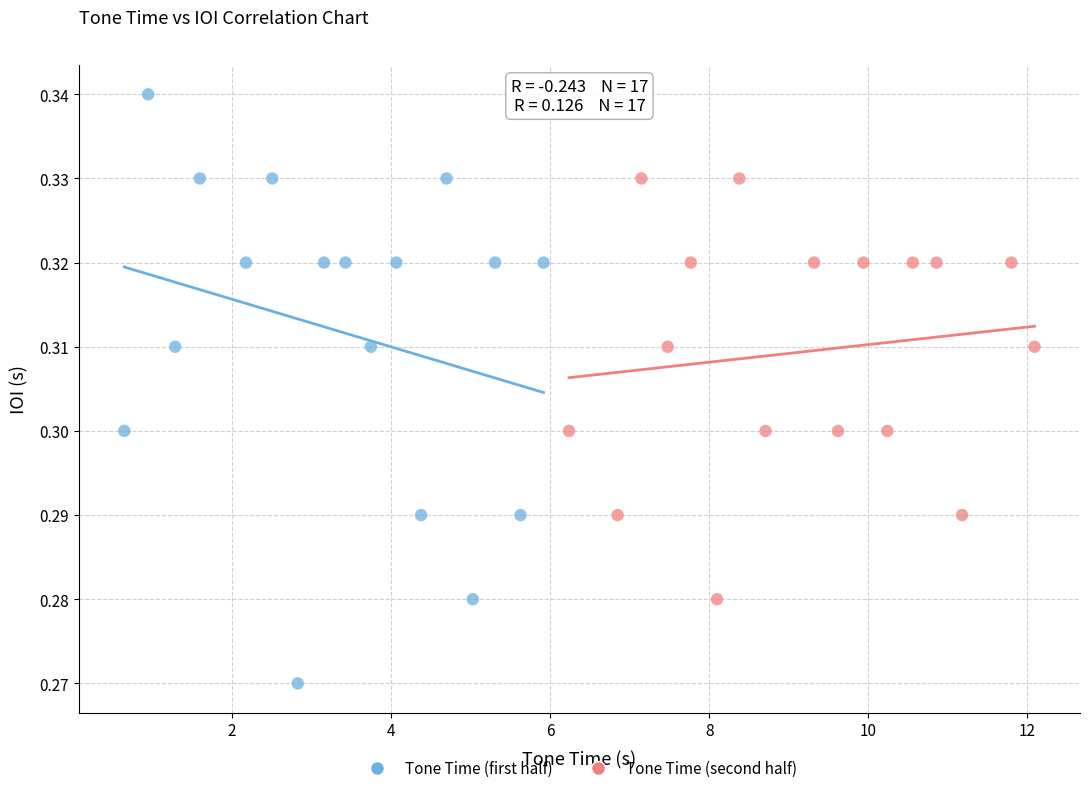

Which series contains the lowest Y value?

Tone Time (first half)